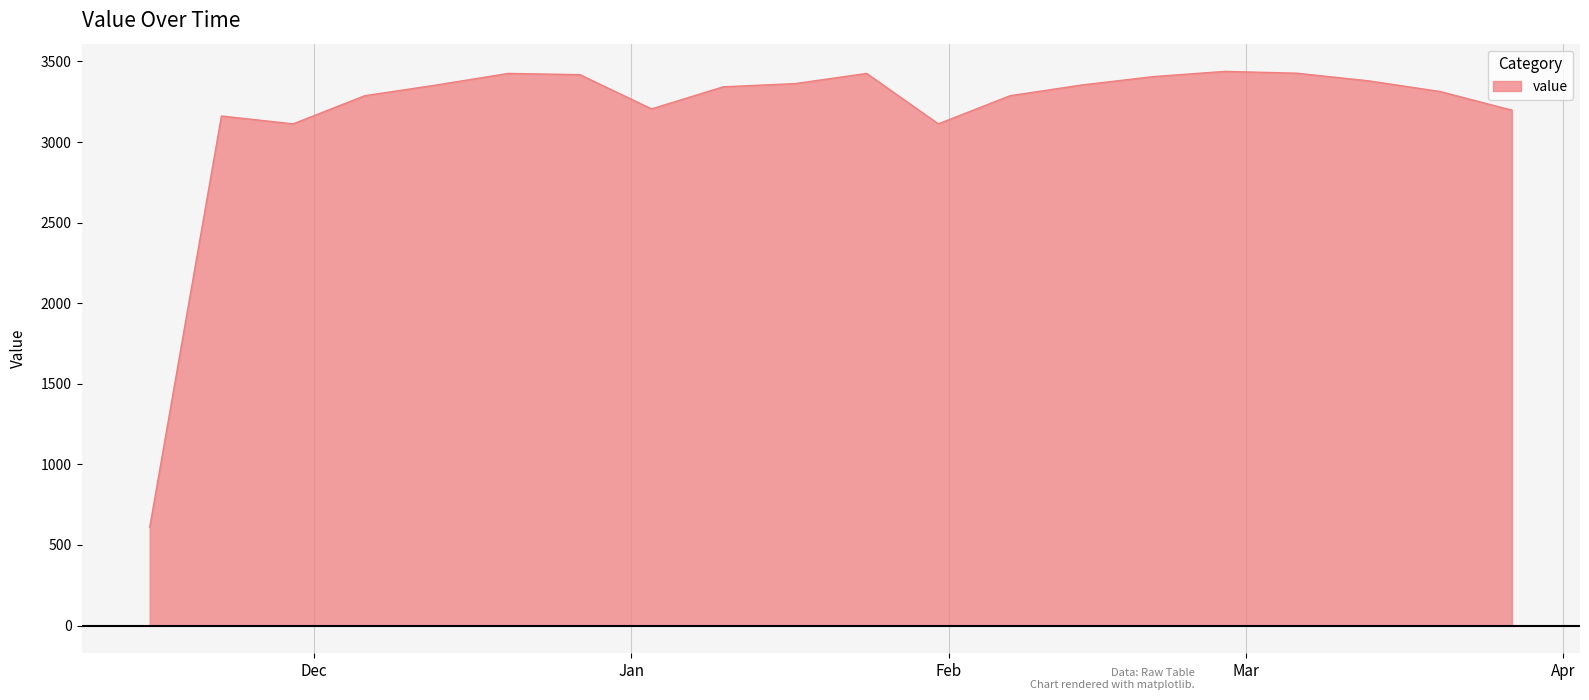

What is the greatest value displayed?

3438.3